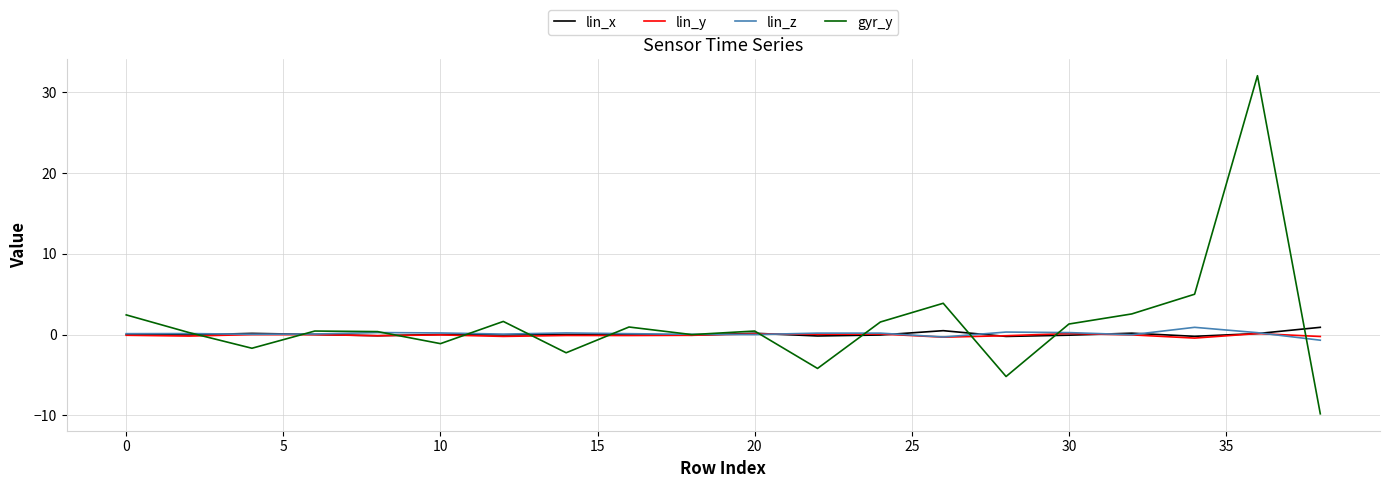

What is the highest value of the gyr_y series?

32.1